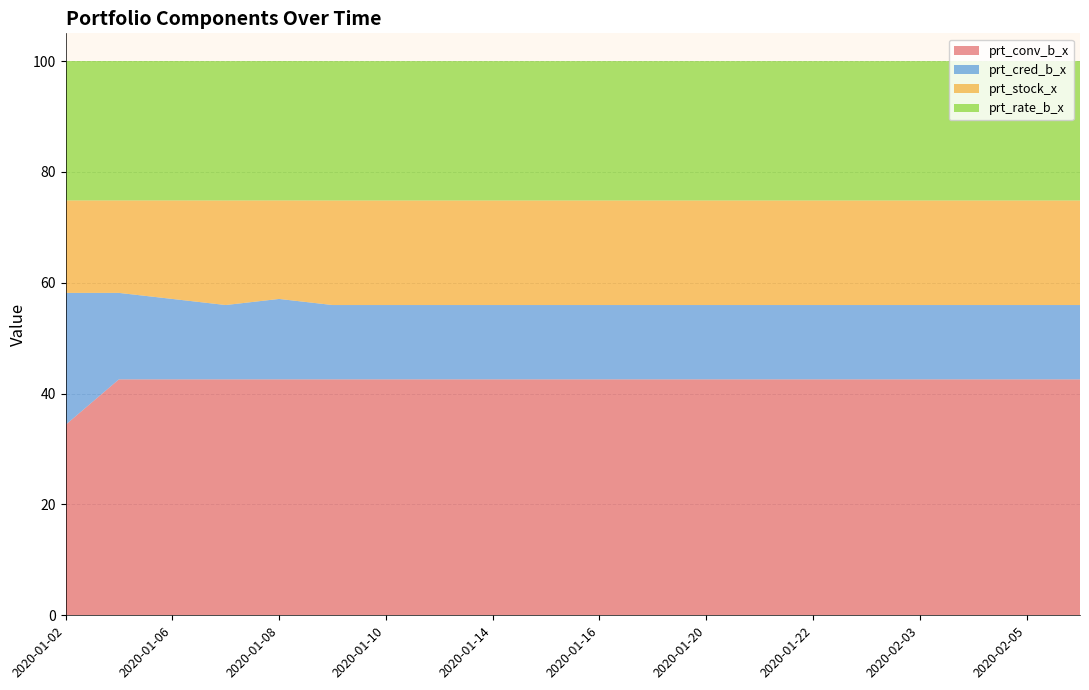

Reading right to left, list all the values displayed in this chart.

prt_conv_b_x: 42.6	42.6	42.6	42.6	42.6	42.6	42.6	42.6	42.6	42.6	42.6	42.6	42.6	42.6	42.6	42.6	42.6	42.6	42.6	34.4
prt_cred_b_x: 13.4	13.4	13.4	13.4	13.4	13.4	13.4	13.4	13.4	13.4	13.4	13.4	13.4	13.4	13.4	14.5	13.4	14.5	15.6	23.8
prt_stock_x: 18.9	18.9	18.9	18.9	18.9	18.9	18.9	18.9	18.9	18.9	18.9	18.9	18.9	18.9	18.9	17.8	18.9	17.8	16.7	16.7
prt_rate_b_x: 25.1	25.1	25.1	25.1	25.1	25.1	25.1	25.1	25.1	25.1	25.1	25.1	25.1	25.1	25.1	25.1	25.1	25.1	25.1	25.1